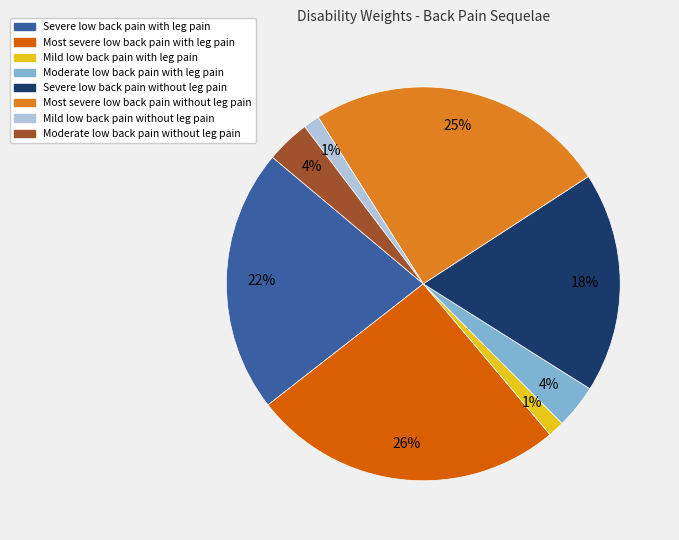

To the nearest percent, what is the difference between the Most severe low back pain without leg pain and Most severe low back pain with leg pain slice percentages?

1%